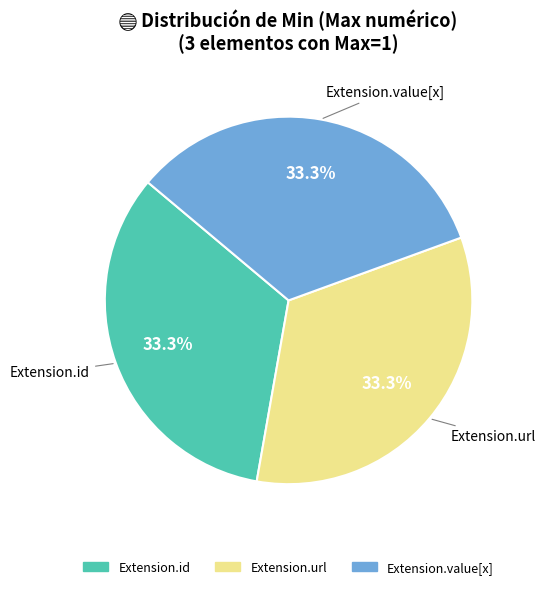

To the nearest percent, what is the difference between the largest and smallest slice percentages?

0%